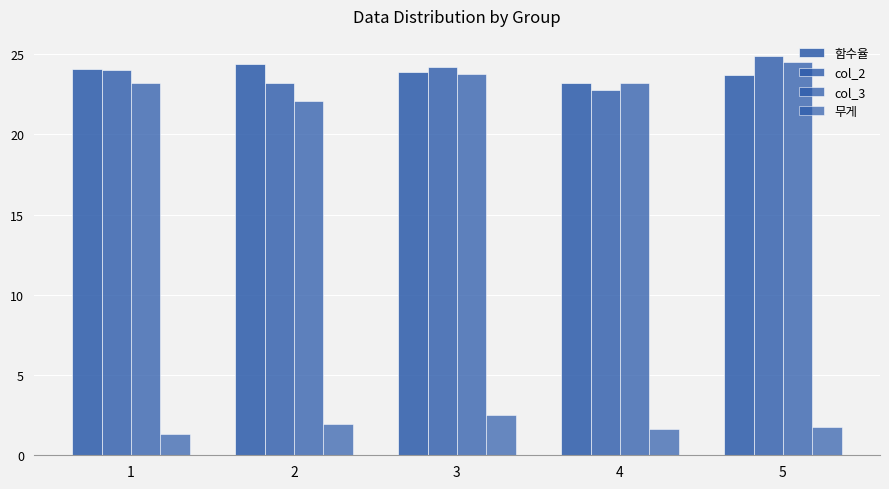

Which series has the largest range (max minus min)?

col_3